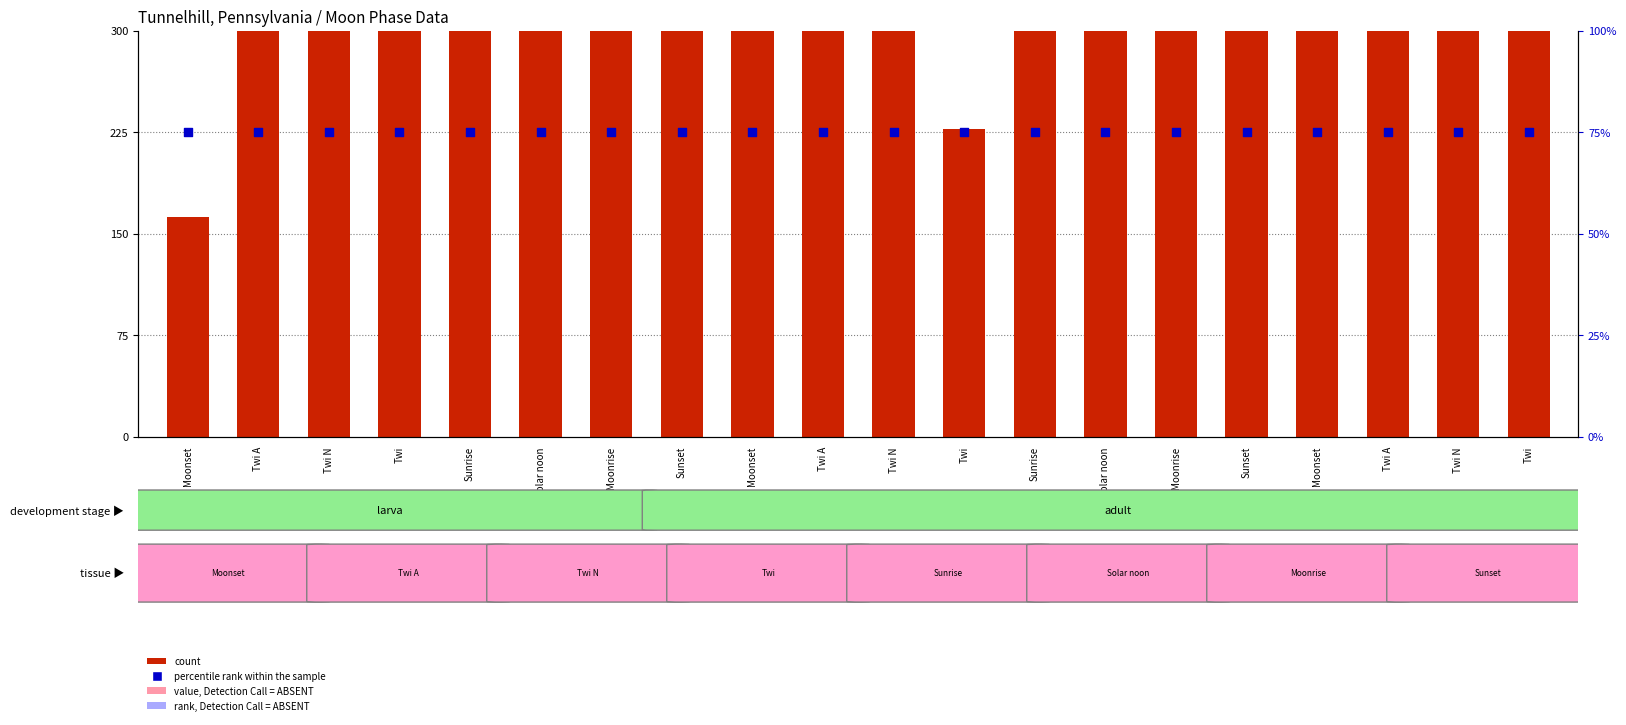

Which series reaches the minimum Y coordinate?

percentile rank within the sample